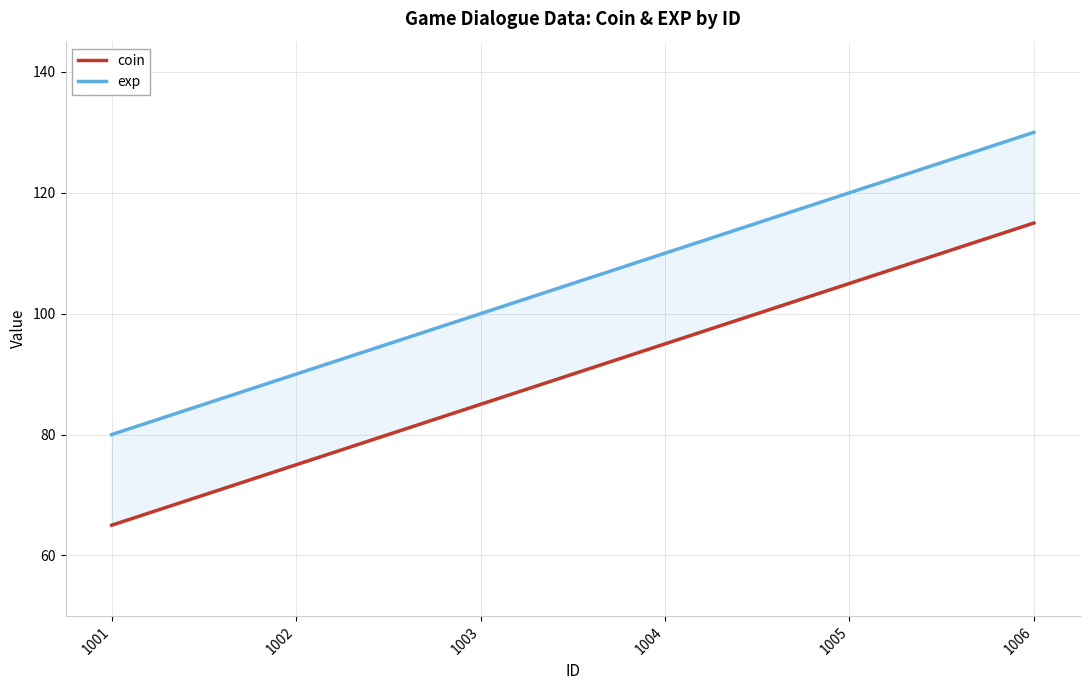

Between 1001 and 1003, which is larger?

1003